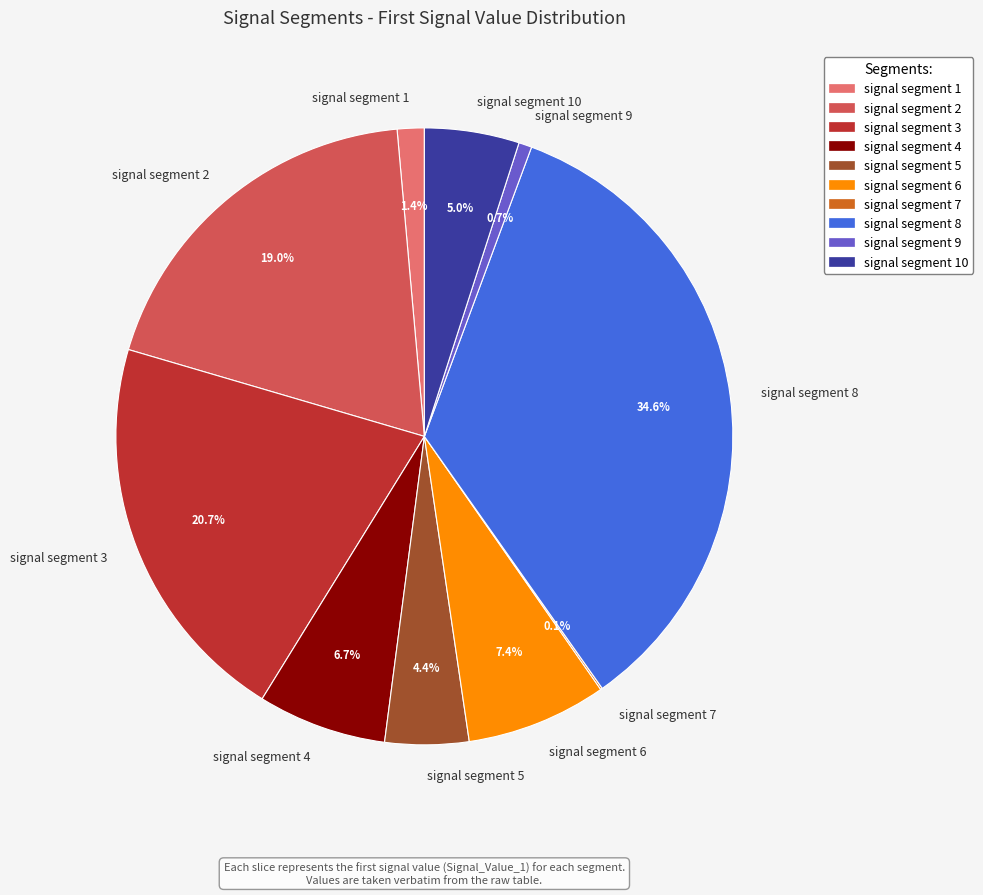

To the nearest percent, what is the difference between the largest and smallest slice percentages?

34%